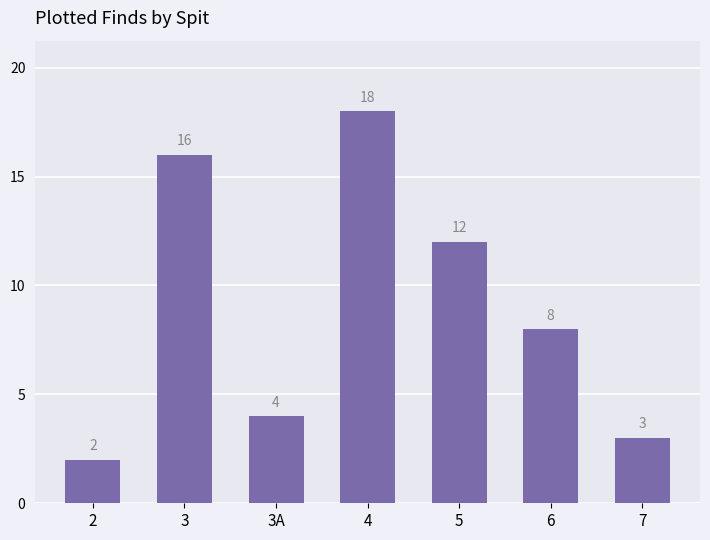

Reading left to right, what are all the values shown in this chart?

2=2	3=16	3A=4	4=18	5=12	6=8	7=3